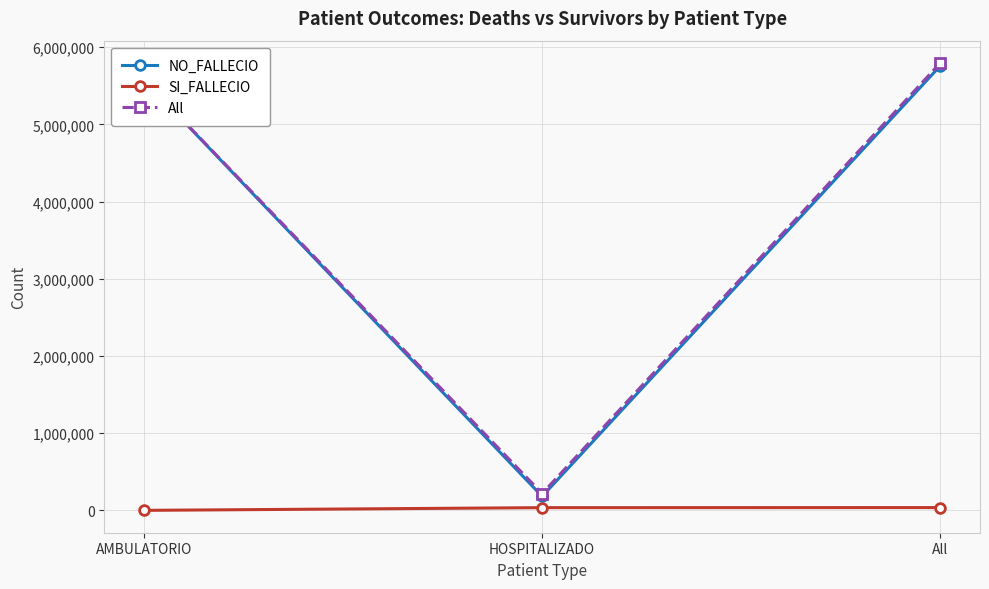

Between AMBULATORIO and HOSPITALIZADO, which series saw the biggest shift?

NO_FALLECIO